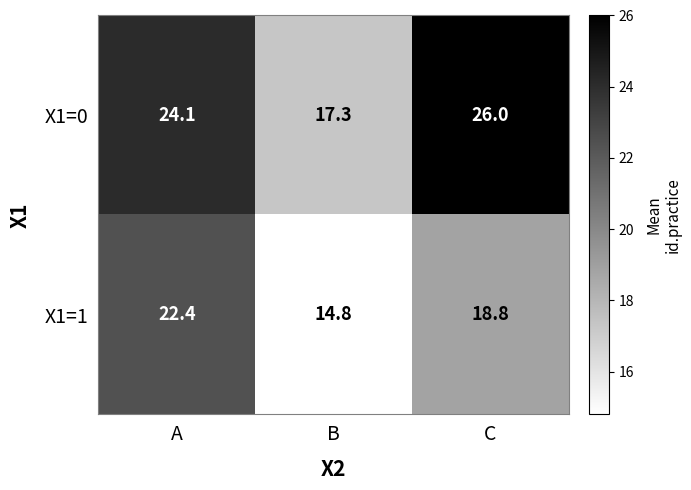

Where is X1=0 nearest to the value 21?

A